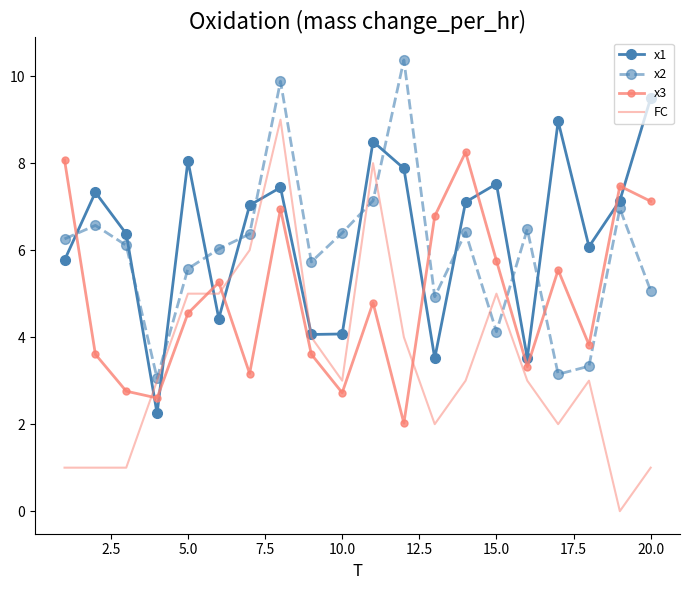

What are all the series names shown in the legend?

x1, x2, x3, FC